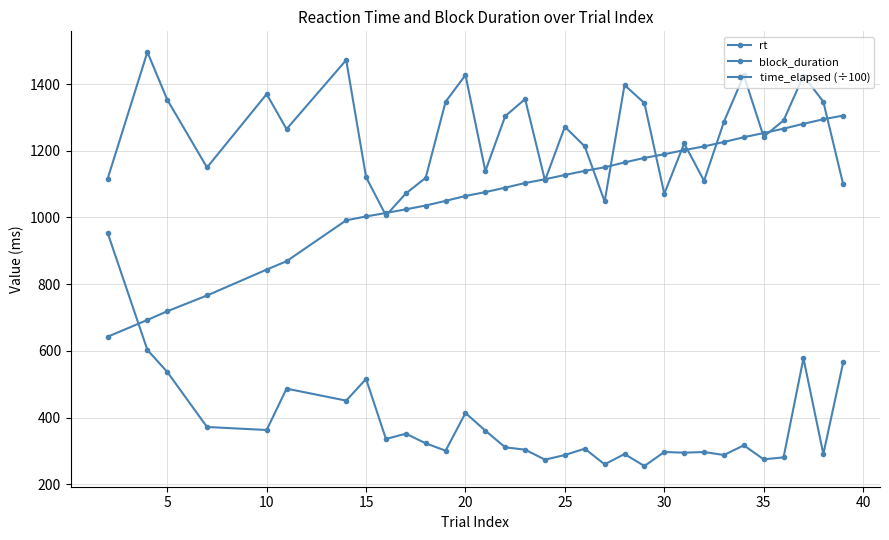

Does the chart have visible grid lines?

Yes